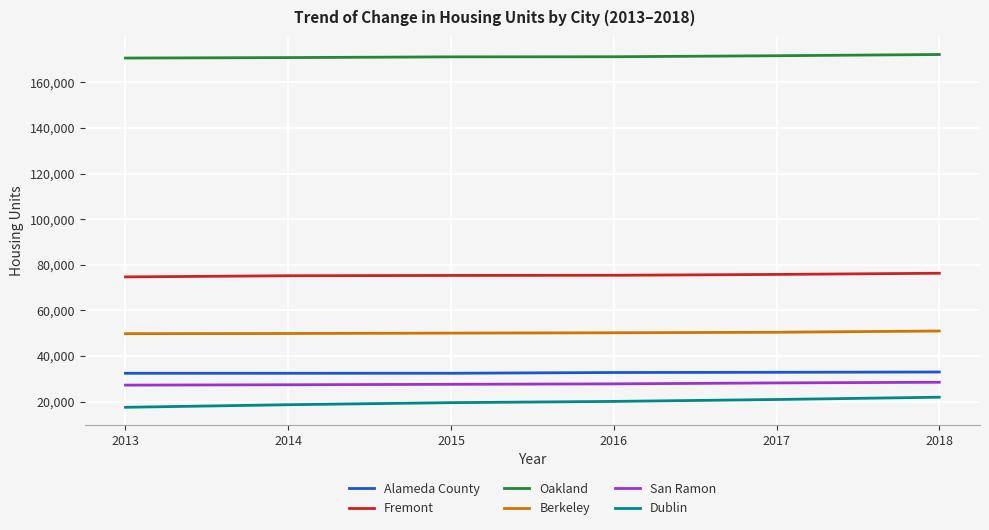

What is the total value across all series at 2017?

379814